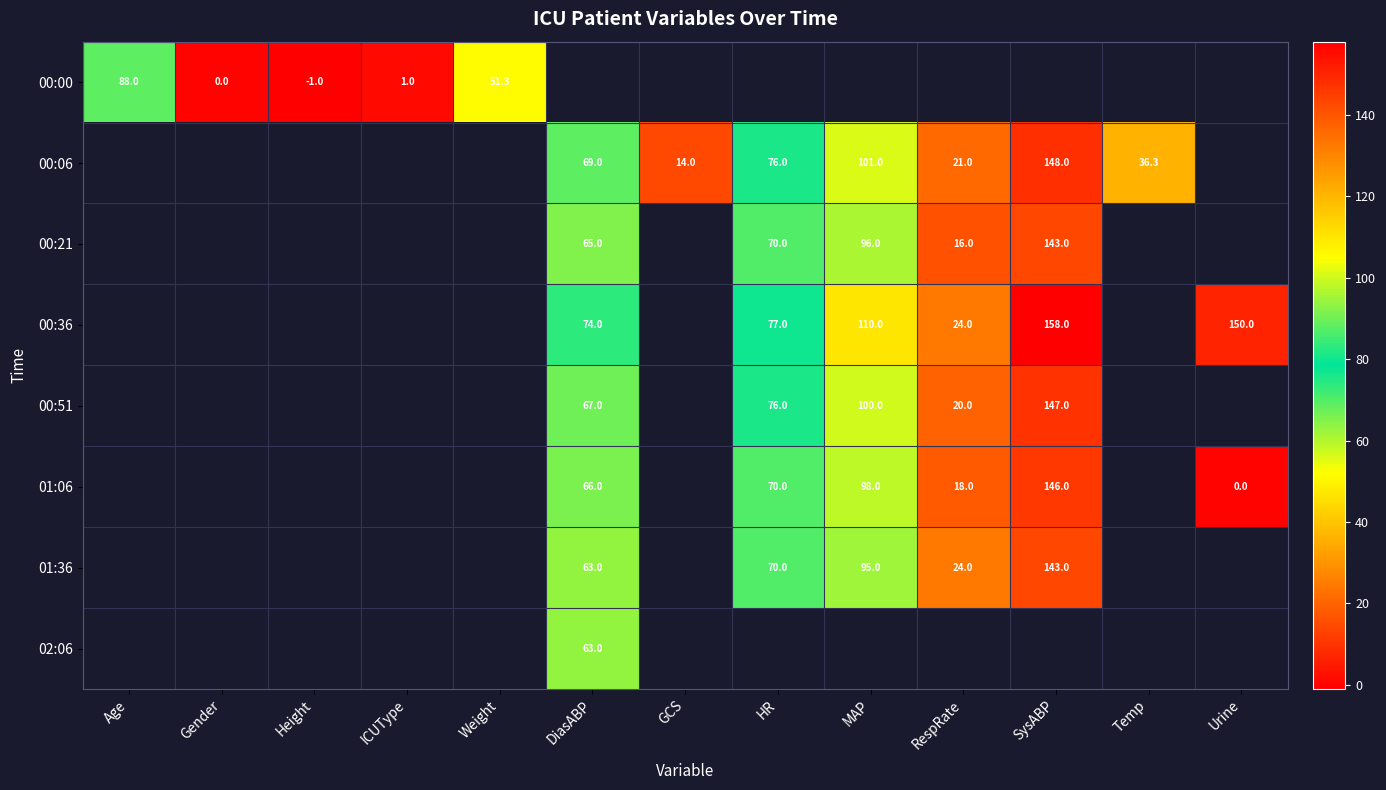

How many positive values does the 00:21 series have?

5